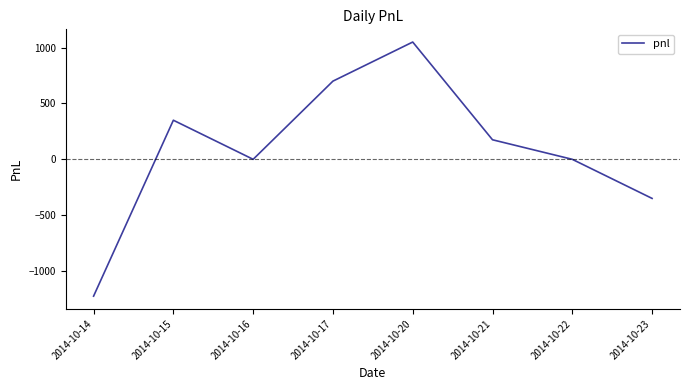

The chart shows a value of -1225 at 2014-10-14. True or false?

True